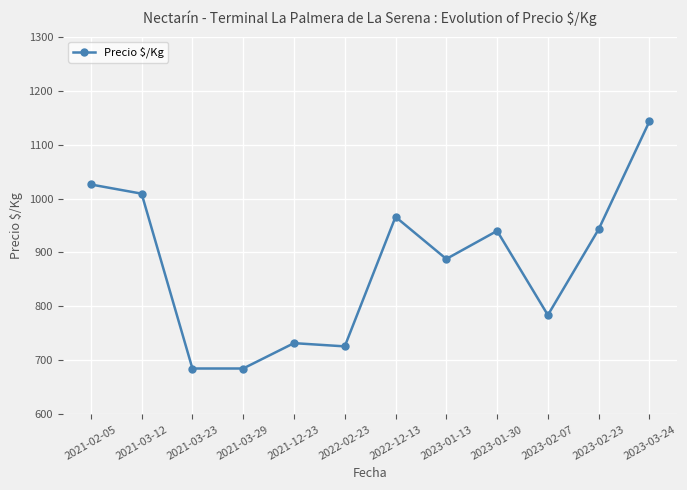

How many interior local peaks (higher than both neighbors) does the data have?

3